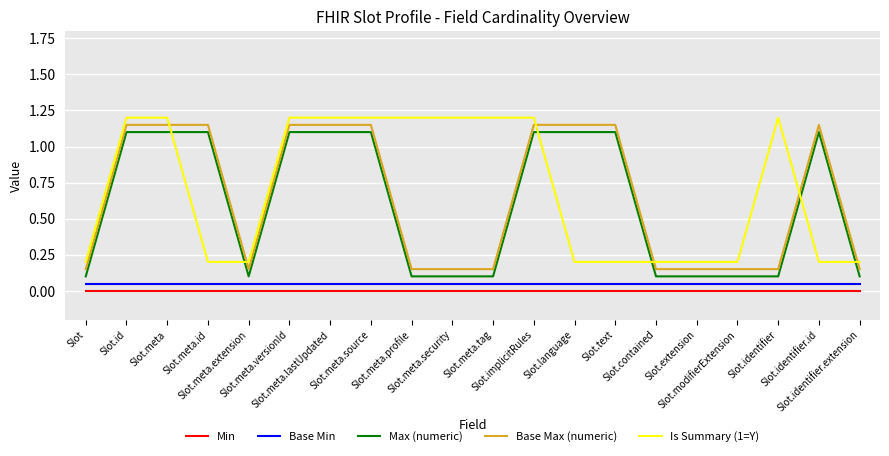

Rank the series by their maximum value, from lowest to highest.

Min, Base Min, Max (numeric), Base Max (numeric), Is Summary (1=Y)